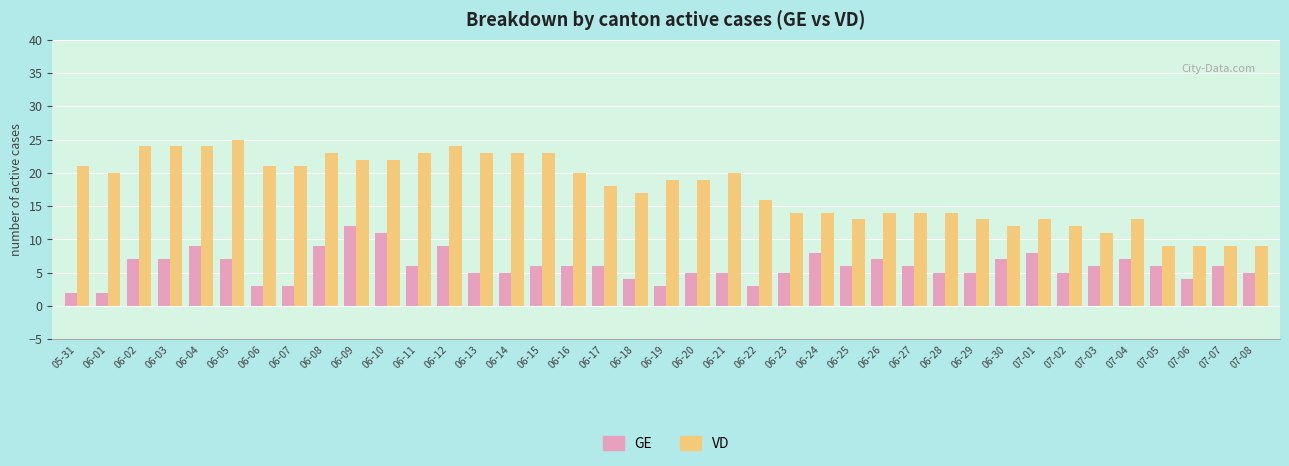

What is the sum of the VD values at 06-10 and 06-08?

45